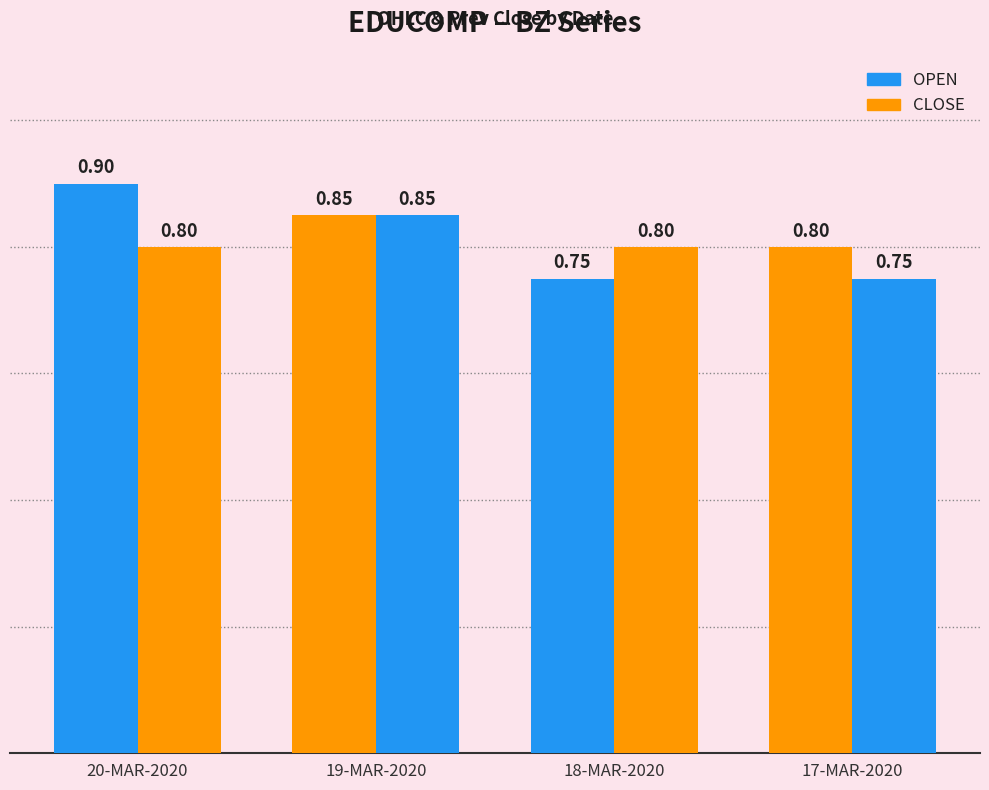

Does the chart contain any negative values?

No